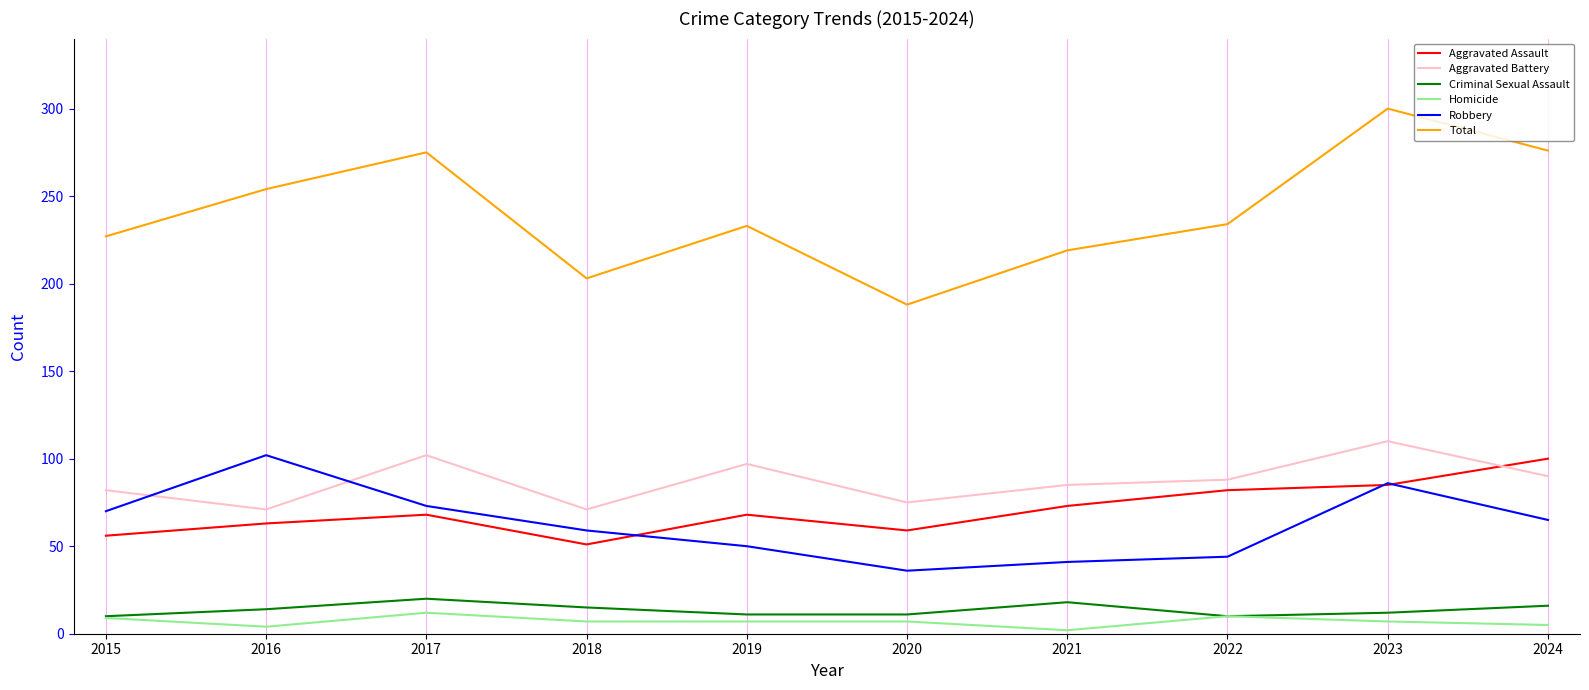

At which category does the chart reach its peak across all series?

2023